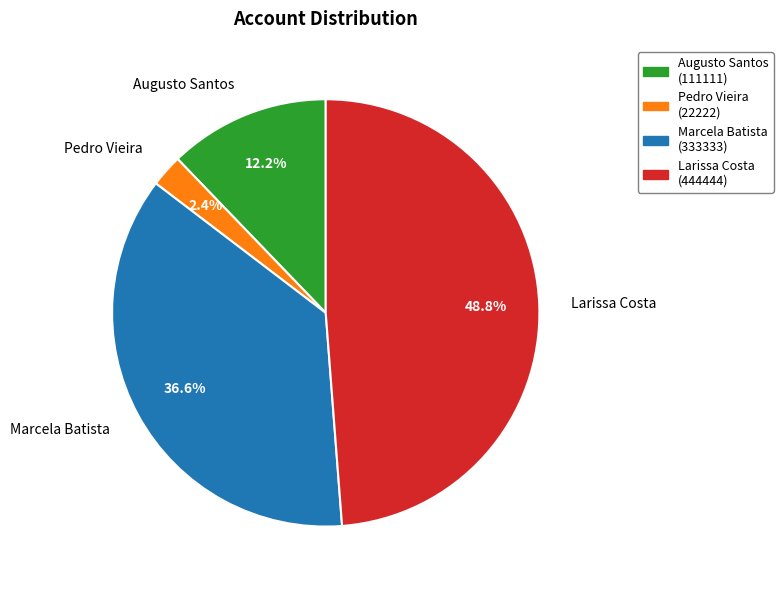

True or false: Larissa Costa accounts for 35% of the total.

False